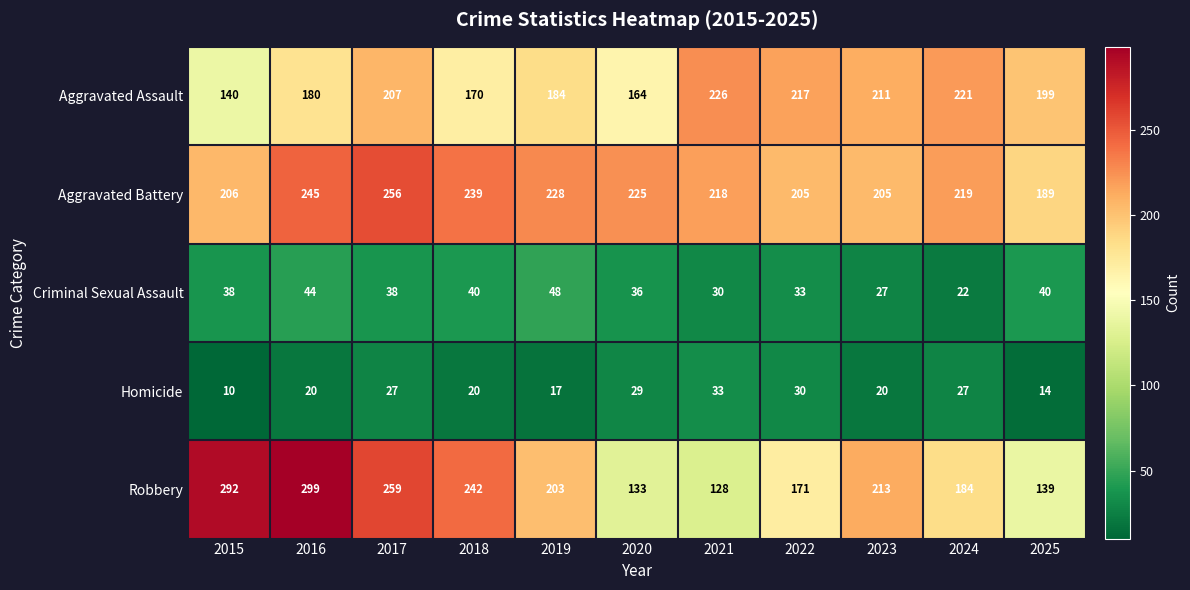

Which series has the largest total across all categories?

Aggravated Battery